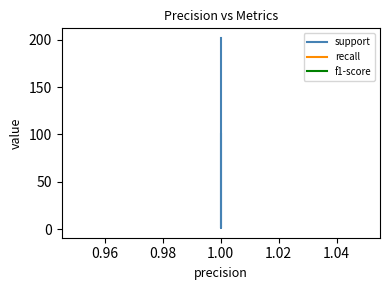

Reading right to left, transcribe all the data shown in this chart.

support: 202	202	1	101	101
recall: 1	1	1	1	1
f1-score: 1	1	1	1	1